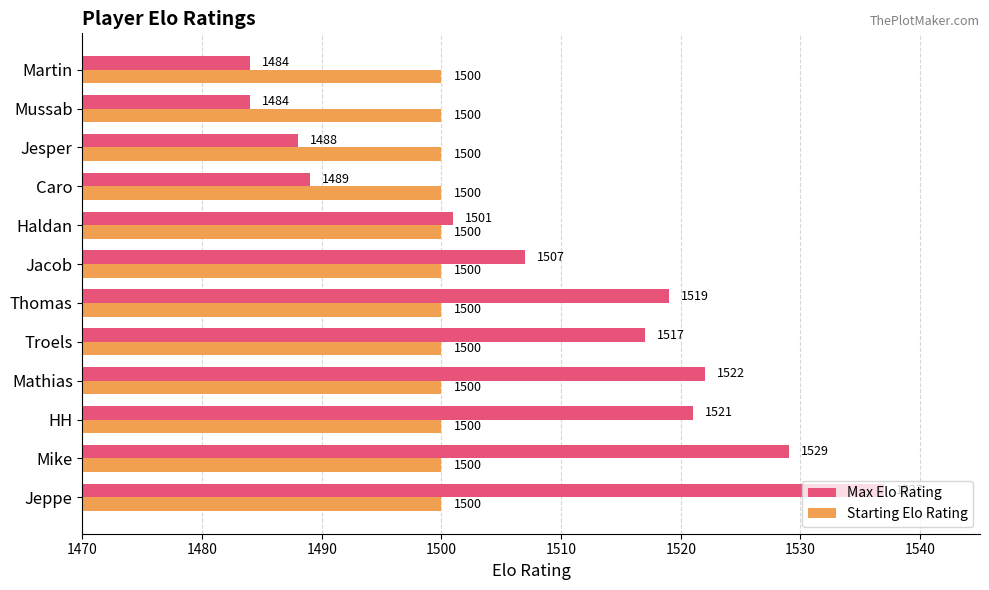

What is the spread (max minus min) of values at Mussab?

16